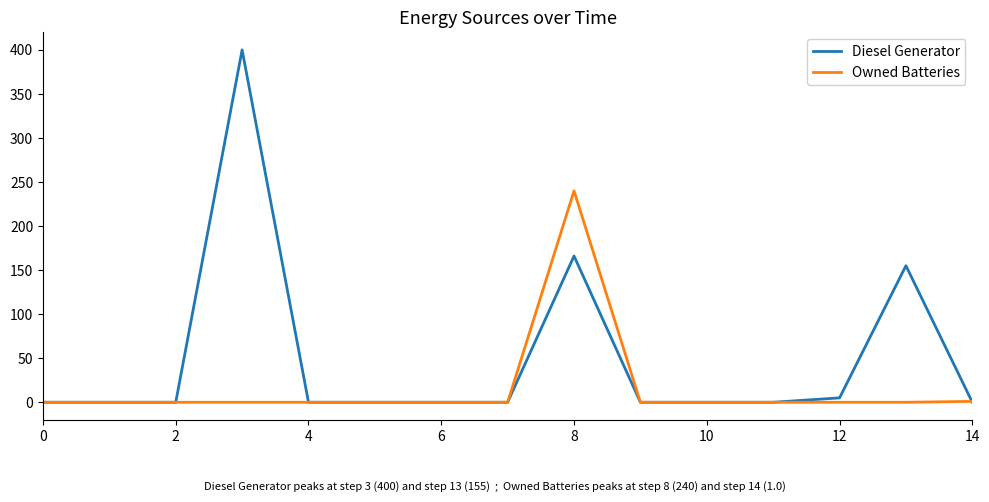

What is the difference between the maximum and second lowest values in the Diesel Generator series?

400.0